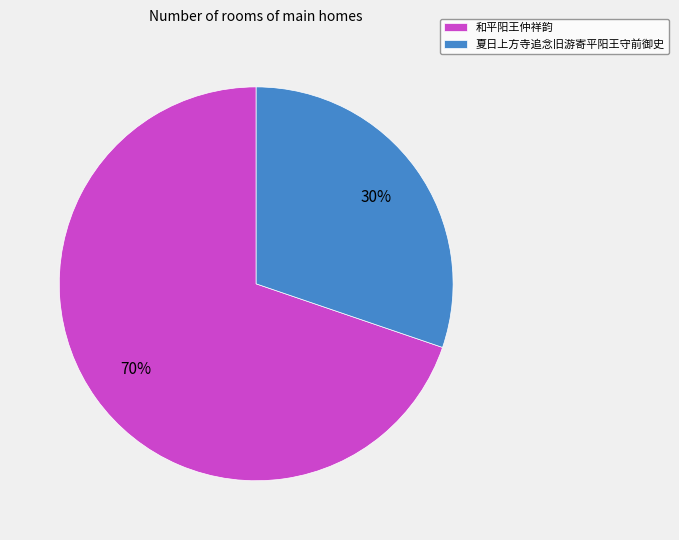

How many segments does this pie chart have?

2